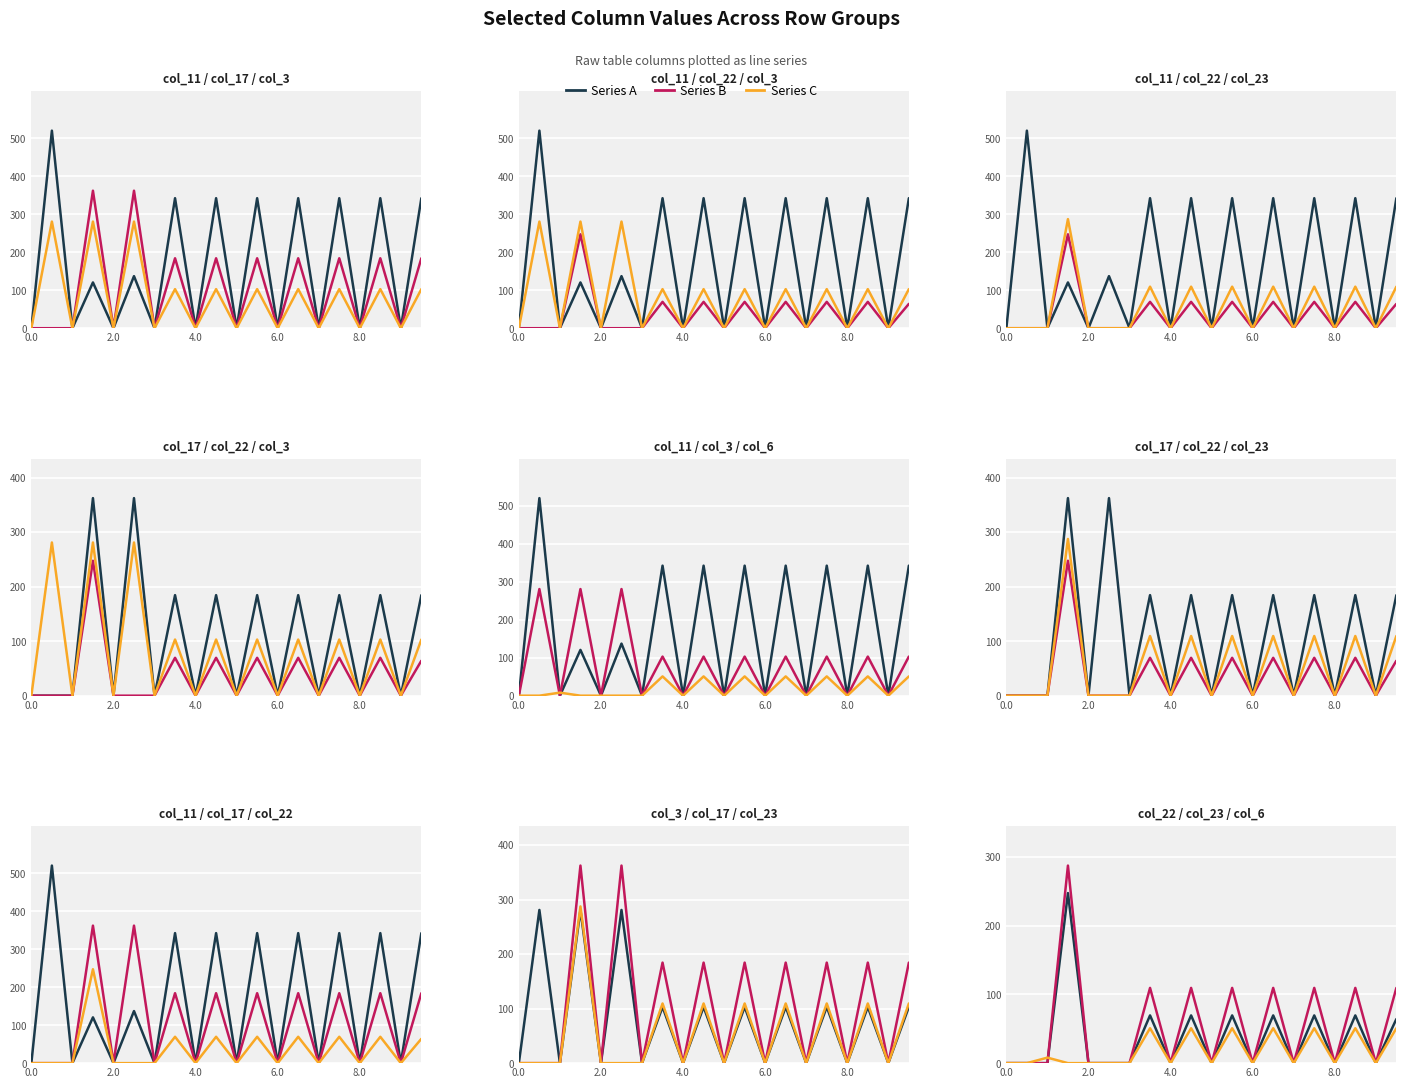

True or false: Series C has a value of 50.8 at 11.

True